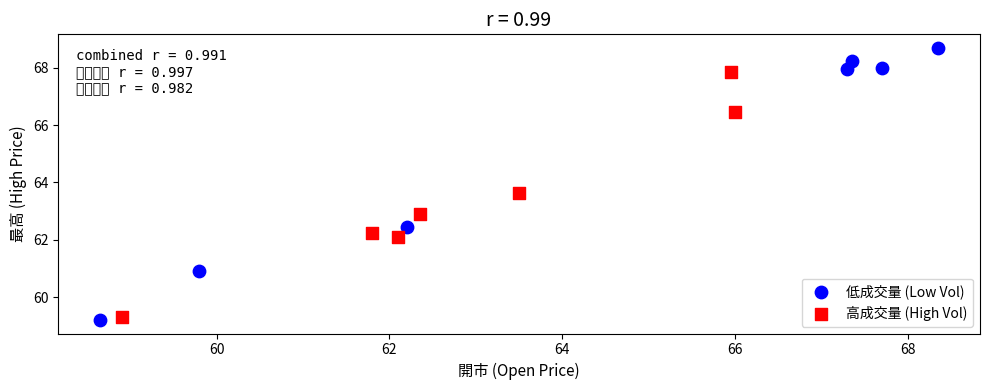

Which series contains the highest Y value?

低成交量 (Low Vol)